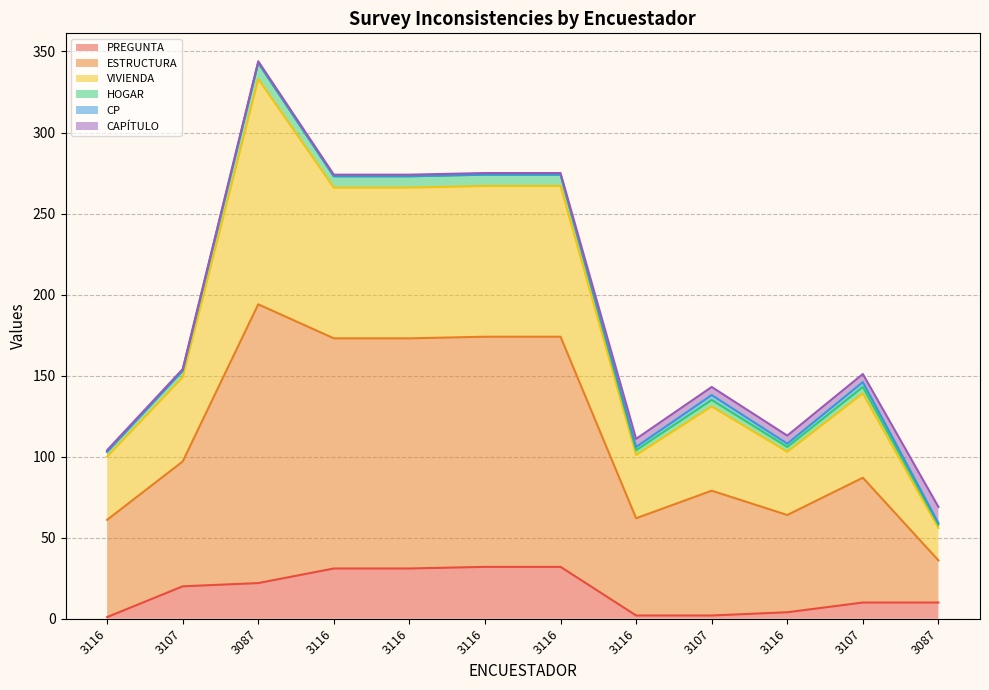

The PREGUNTA series shows 31 at 3116. True or false?

True